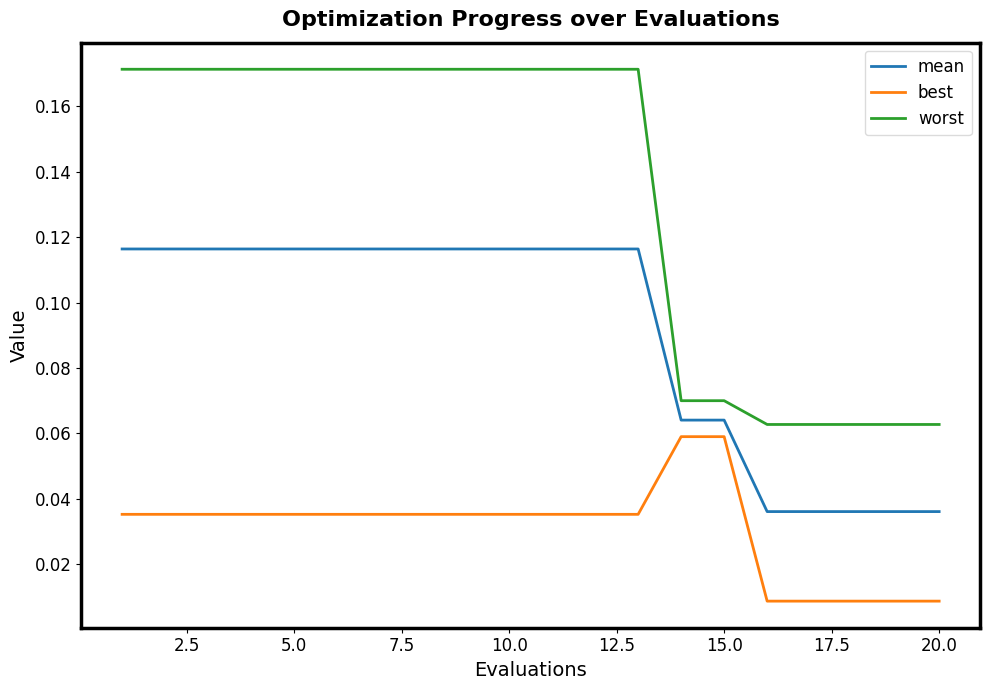

What are all the series names shown in the legend?

mean, best, worst